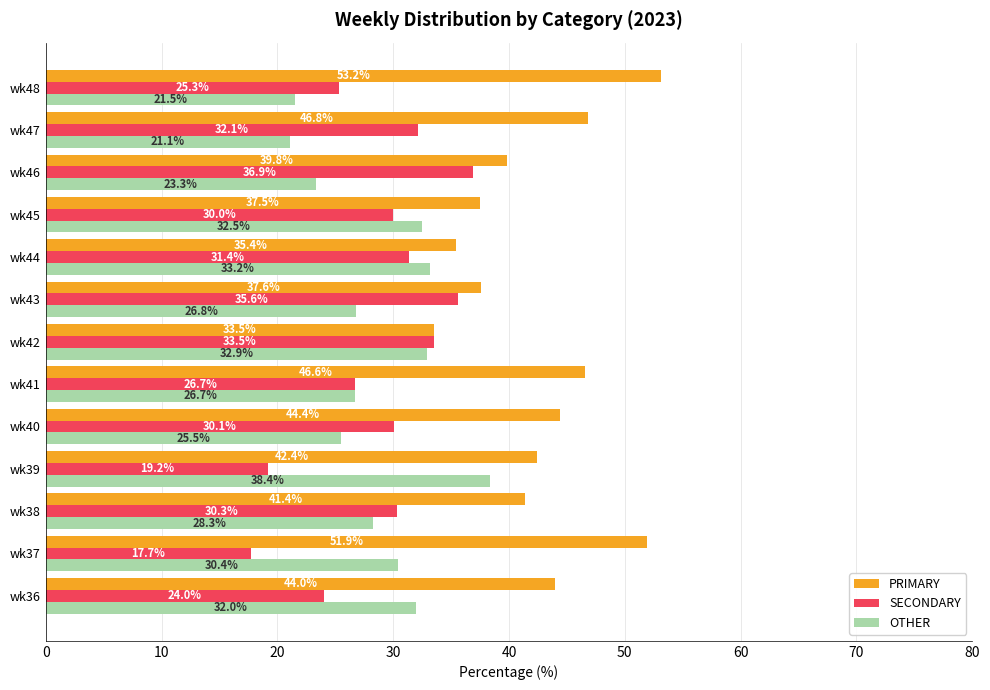

What is the maximum value for SECONDARY?

36.9